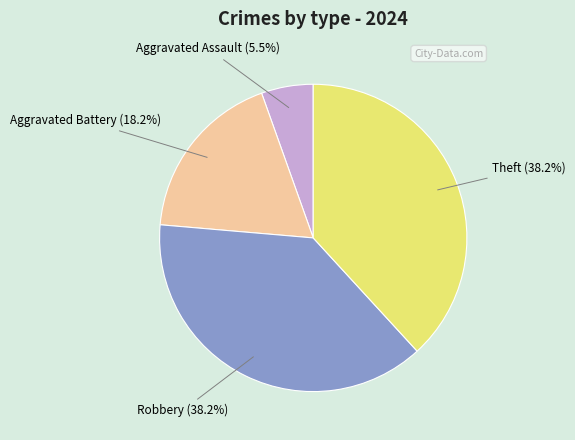

How many segments does this pie chart have?

4